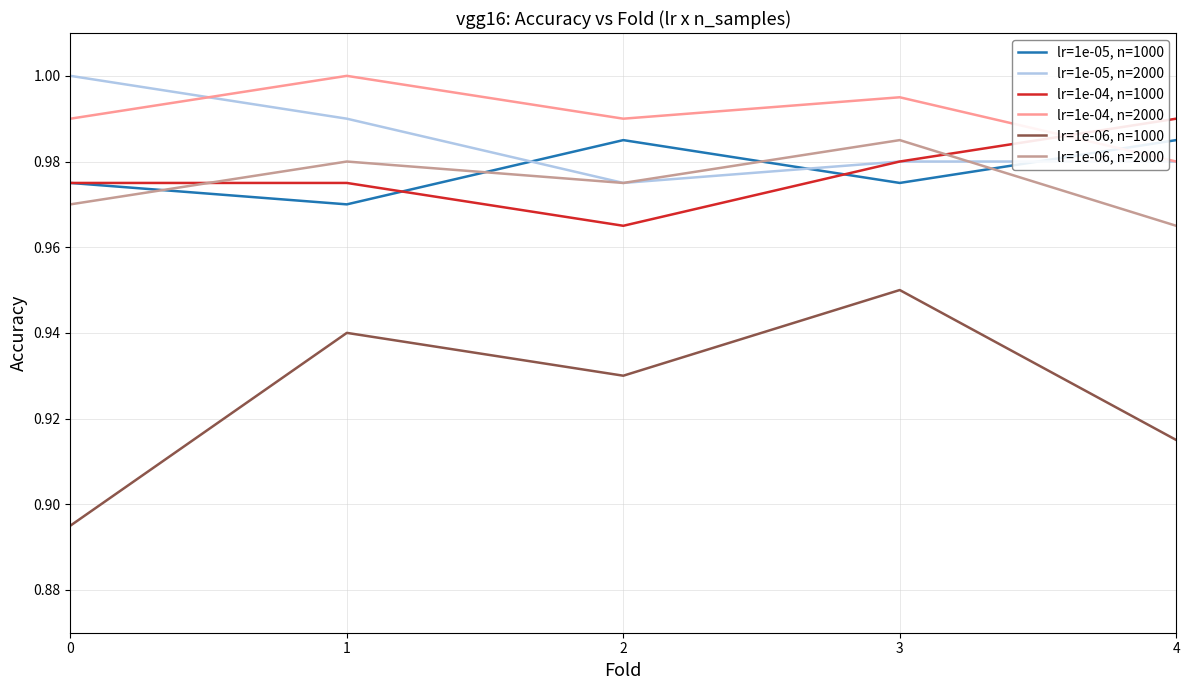

True or false: lr=1e-05, n=1000 and lr=1e-06, n=1000 intersect in this chart.

False